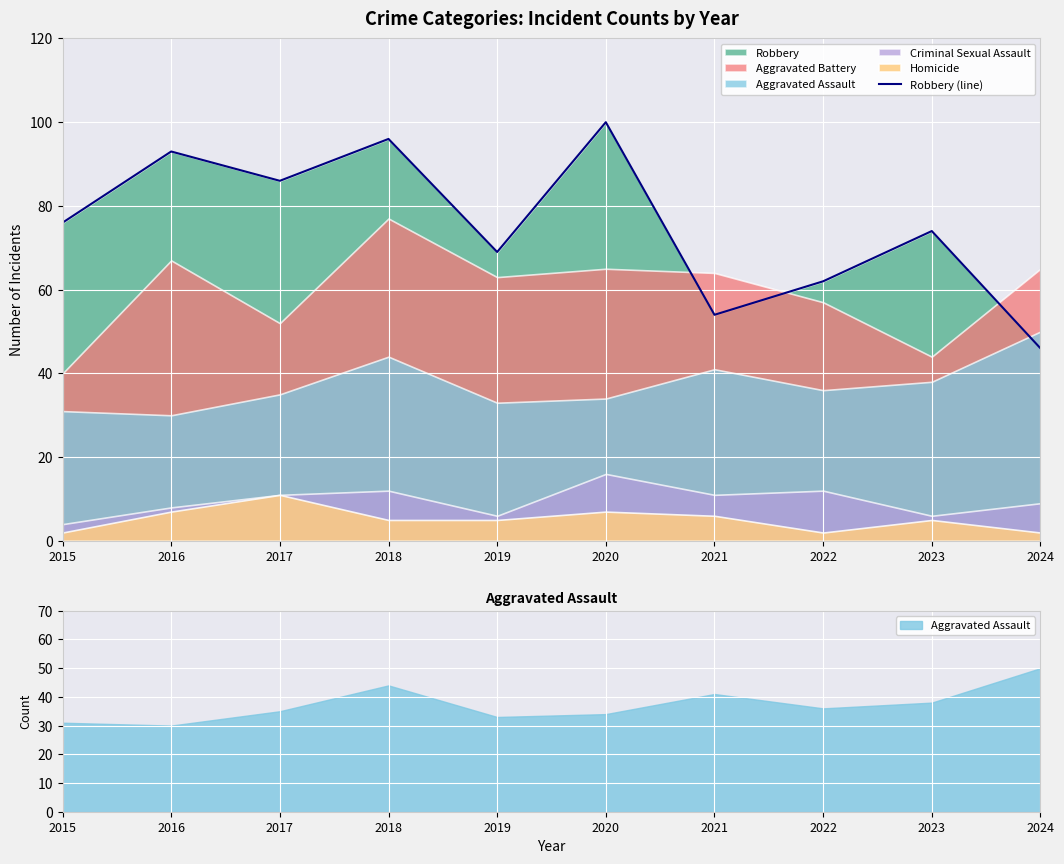

What is the difference between the second highest and second lowest values?

42